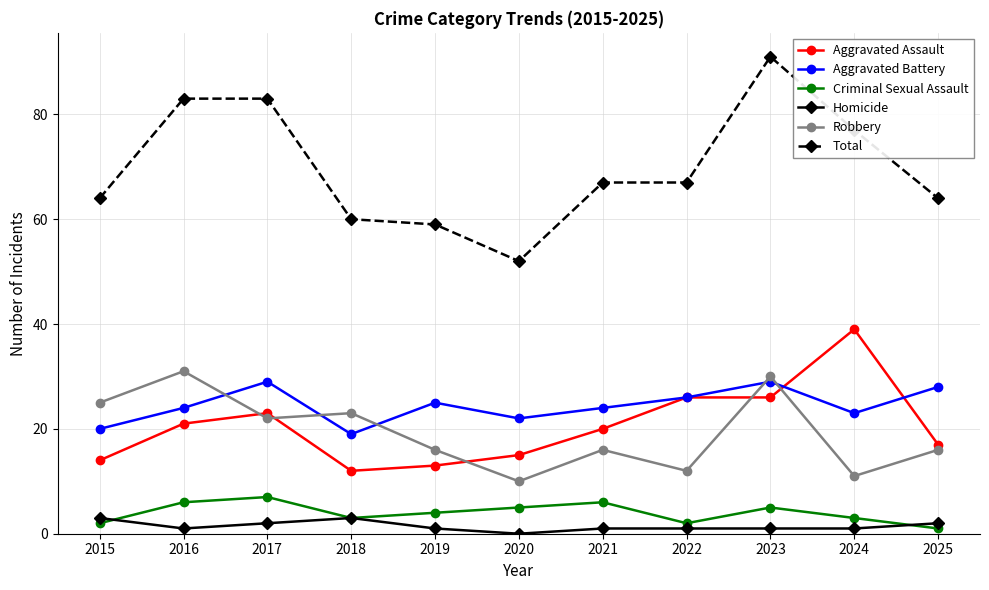

Reading left to right, what are all the values shown in this chart?

Aggravated Assault: 2015=14	2016=21	2017=23	2018=12	2019=13	2020=15	2021=20	2022=26	2023=26	2024=39	2025=17
Aggravated Battery: 2015=20	2016=24	2017=29	2018=19	2019=25	2020=22	2021=24	2022=26	2023=29	2024=23	2025=28
Criminal Sexual Assault: 2015=2	2016=6	2017=7	2018=3	2019=4	2020=5	2021=6	2022=2	2023=5	2024=3	2025=1
Homicide: 2015=3	2016=1	2017=2	2018=3	2019=1	2020=0	2021=1	2022=1	2023=1	2024=1	2025=2
Robbery: 2015=25	2016=31	2017=22	2018=23	2019=16	2020=10	2021=16	2022=12	2023=30	2024=11	2025=16
Total: 2015=64	2016=83	2017=83	2018=60	2019=59	2020=52	2021=67	2022=67	2023=91	2024=77	2025=64